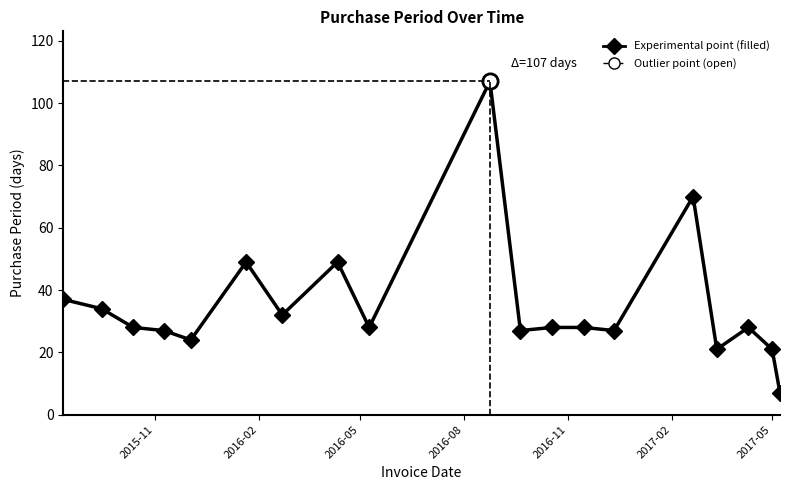

What is the difference between the maximum and second lowest values?

86